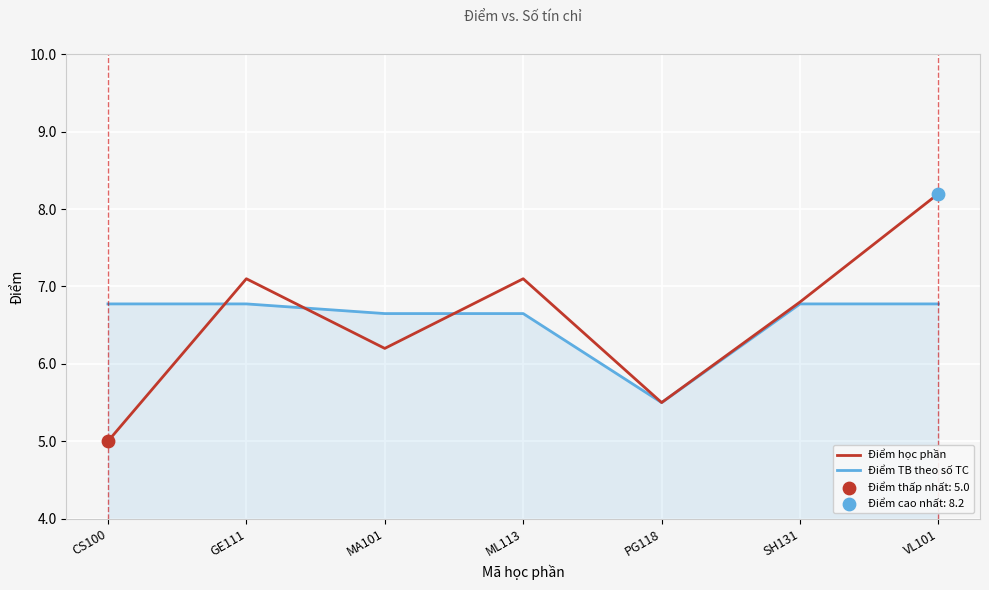

Is the value of Điểm TB theo số TC at VL101 greater than the value of Điểm học phần at MA101?

Yes